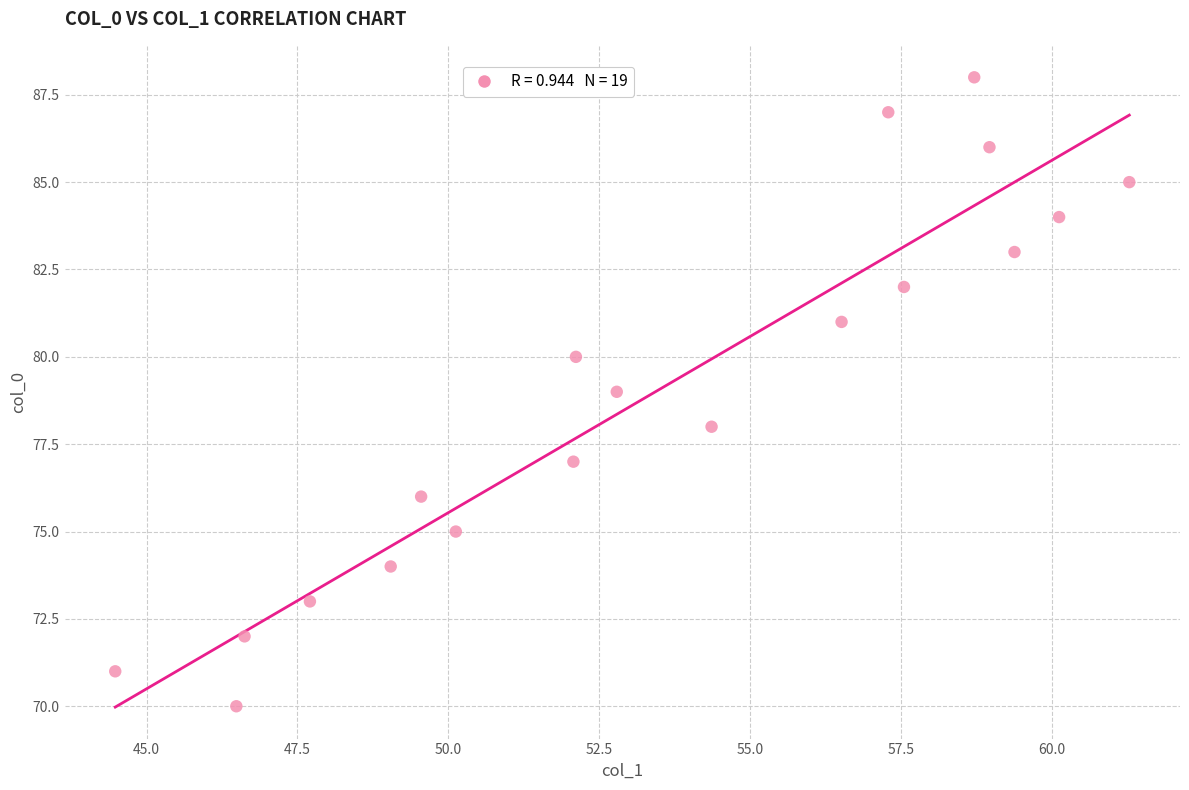

What is the range of Y values (max minus min)?

18